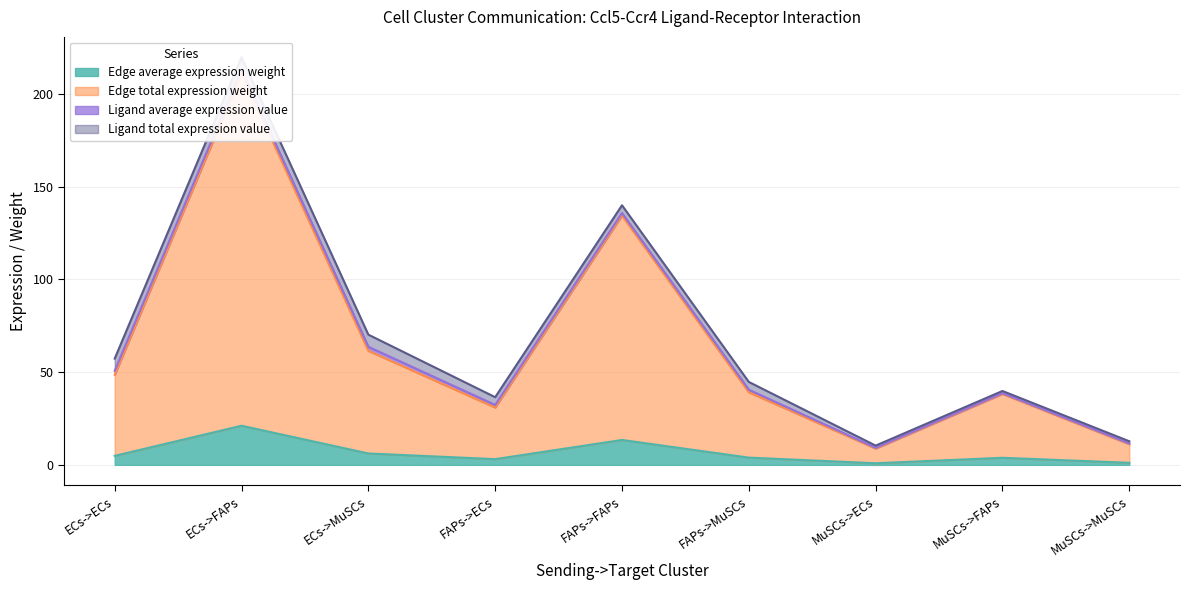

True or false: Edge total expression weight and Edge average expression weight intersect in this chart.

False